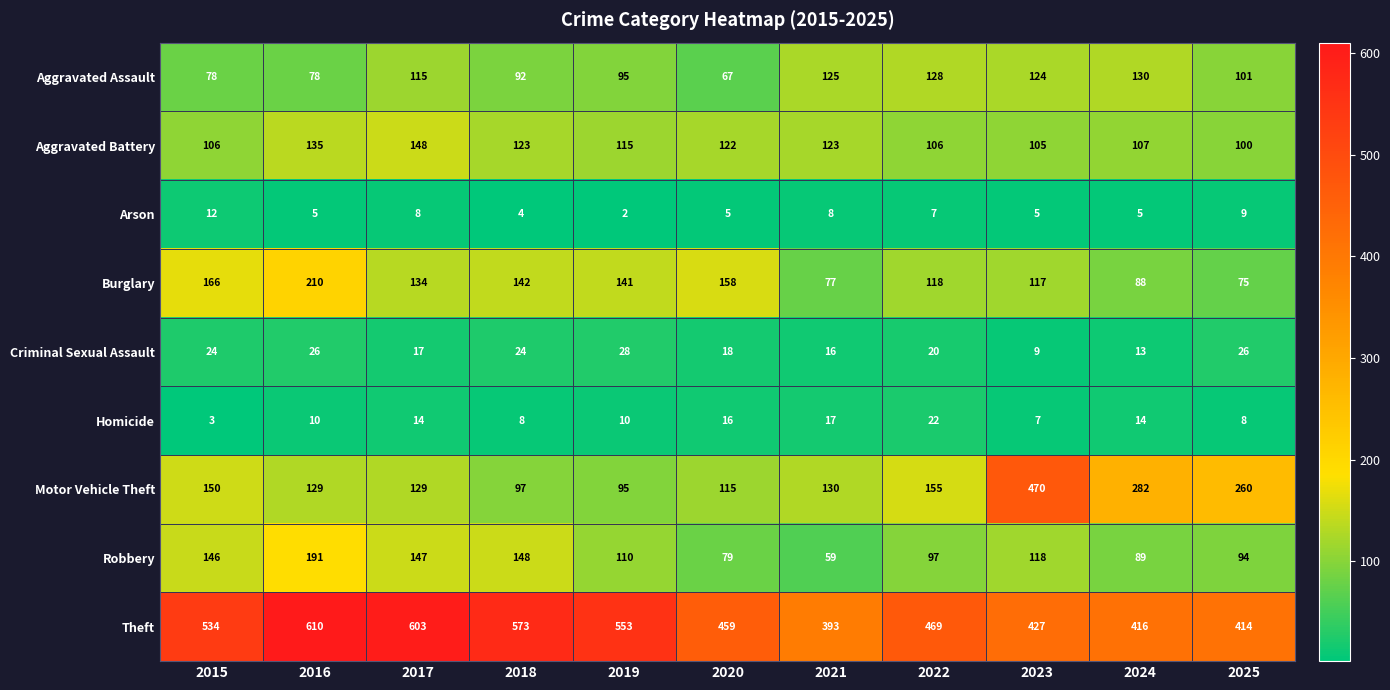

How many data points does each series have?

11